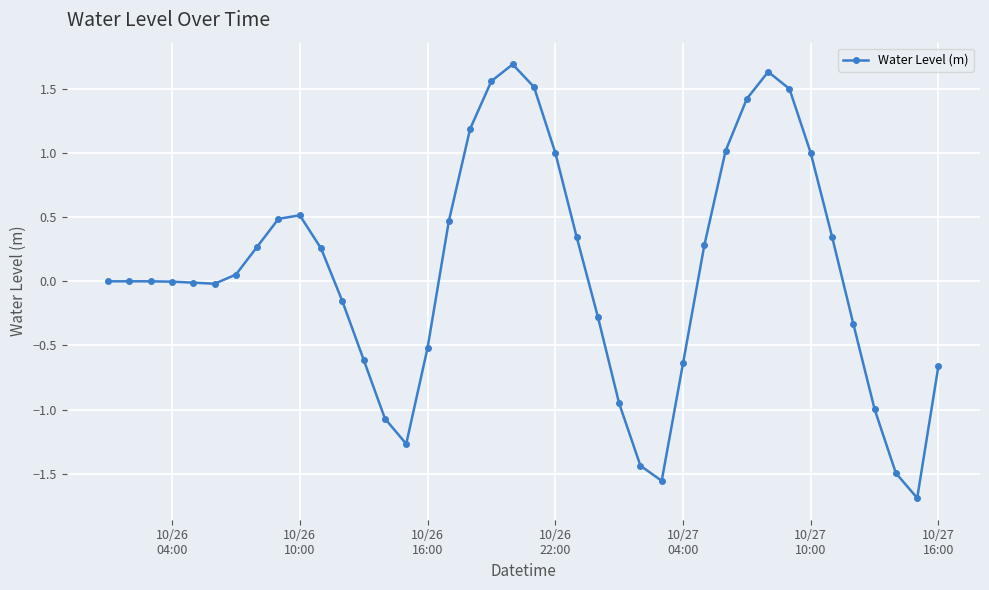

What is the value of the 30th point from the left?

1.0